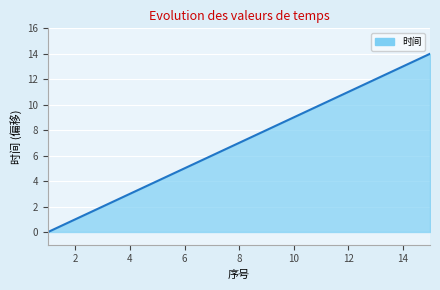

How many values are below 7?

7